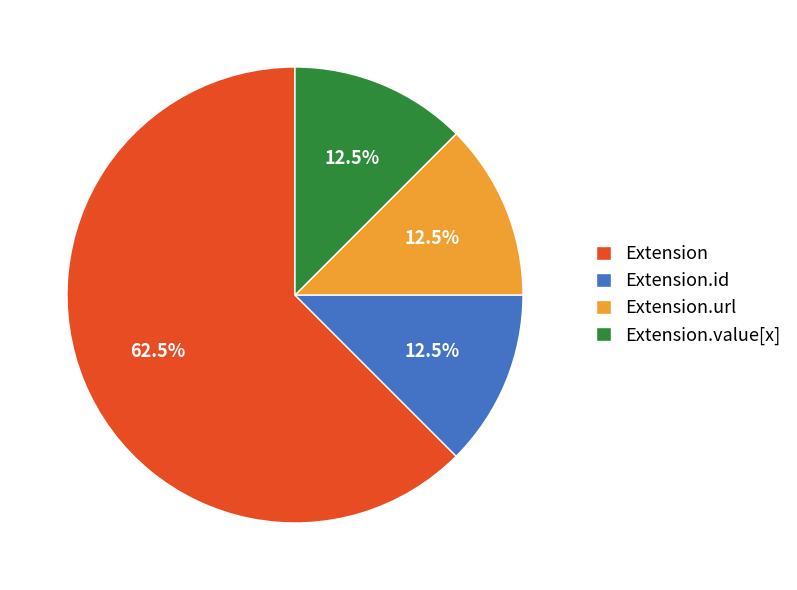

What is the ratio of the value at Extension.value[x] to the value at Extension.url?

1.0